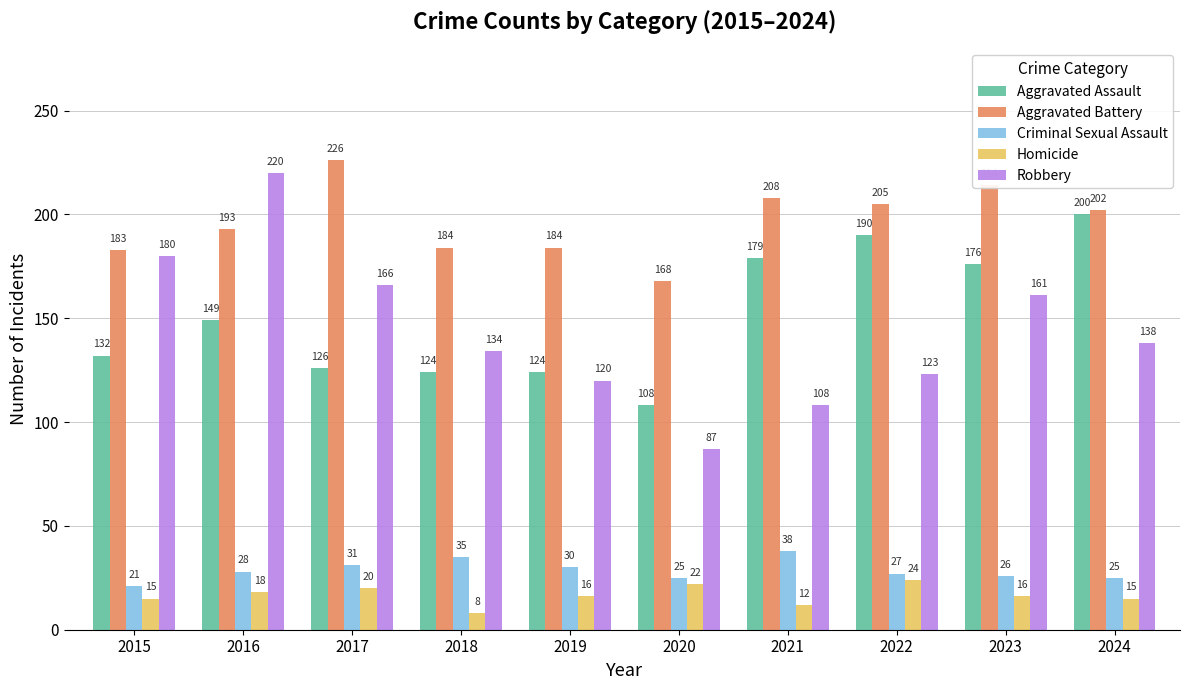

How many categories are shown in the chart?

10